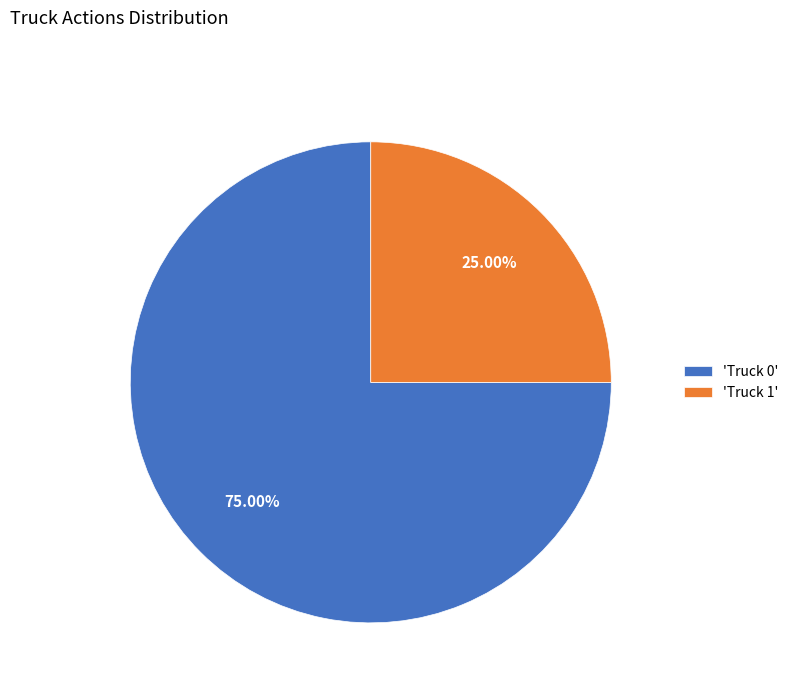

Count the number of slices in the pie.

2